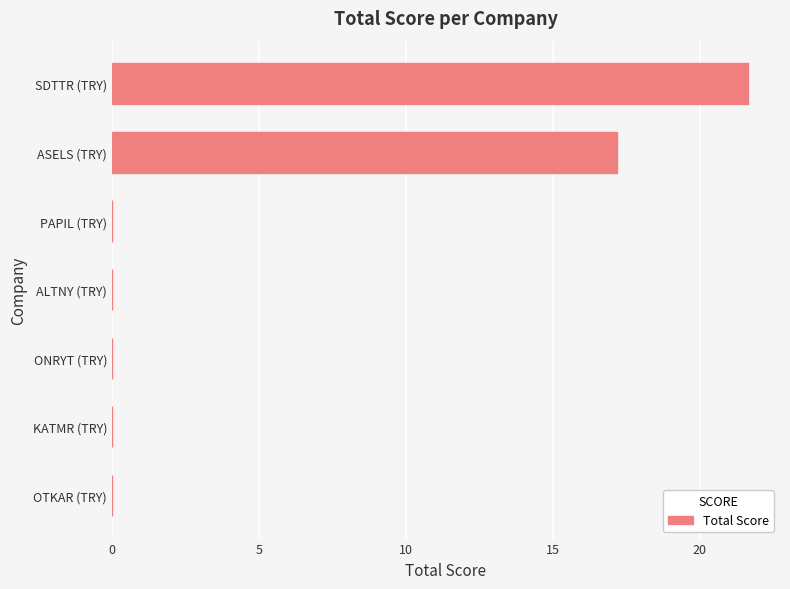

Are the bars horizontal?

Yes